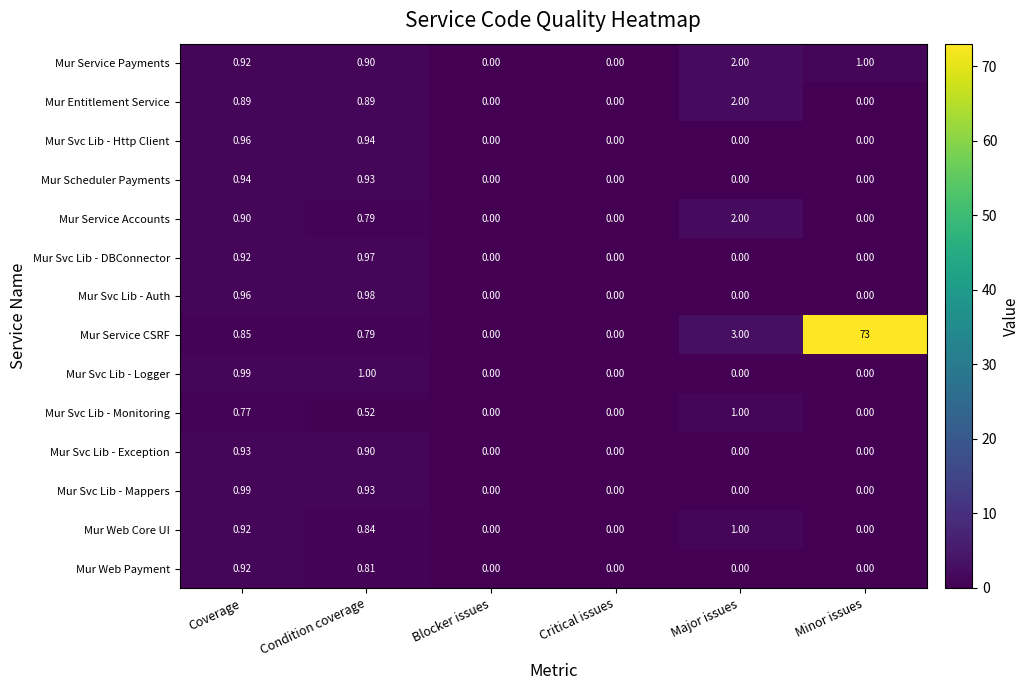

What is the greatest value displayed?

73.0